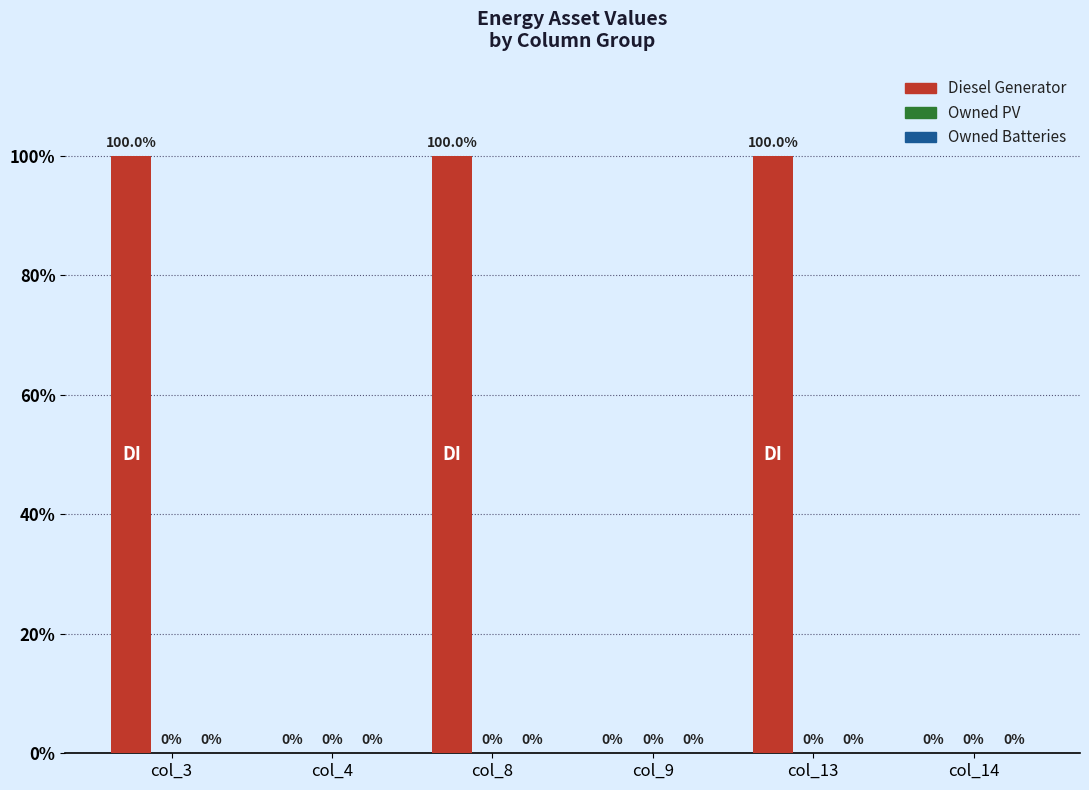

True or false: the data shows 58 at col_9.

False